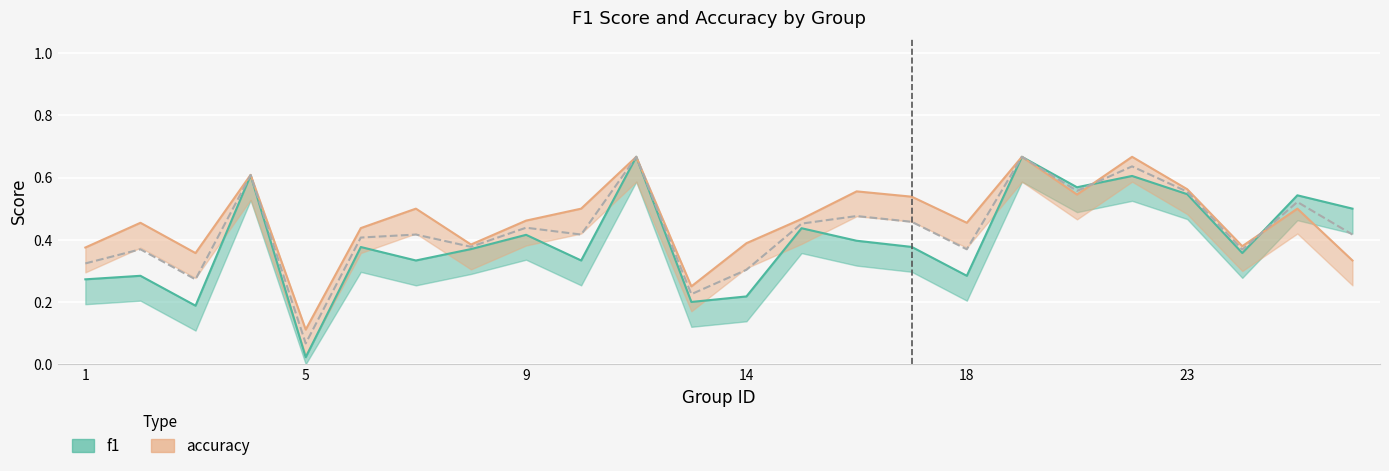

Between 4 and 10, which series saw the biggest shift?

f1